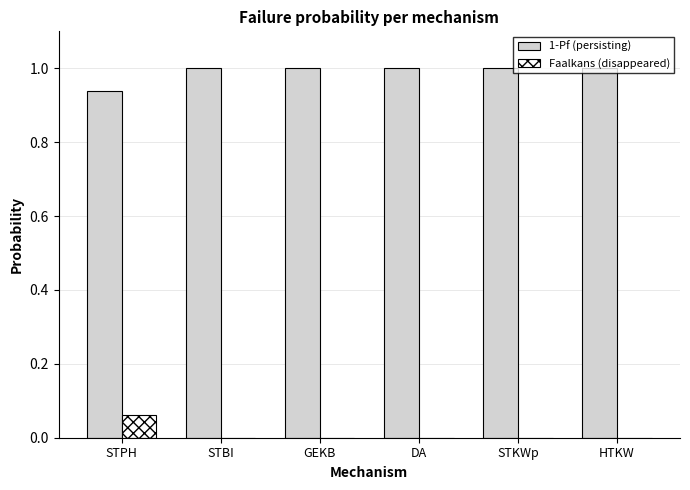

What is the maximum value shown in the chart?

1.0